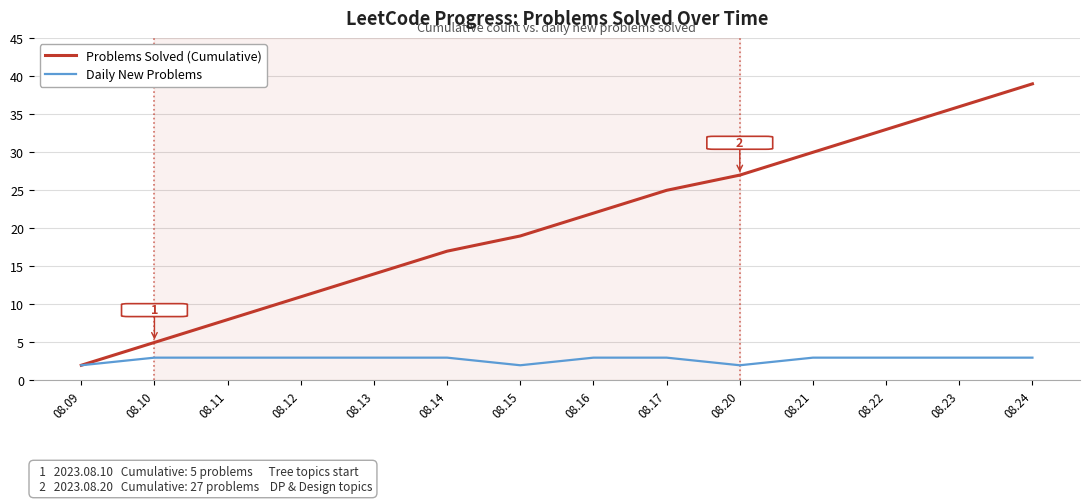

What is the sum of the Daily New Problems values at 08.23 and 08.12?

6